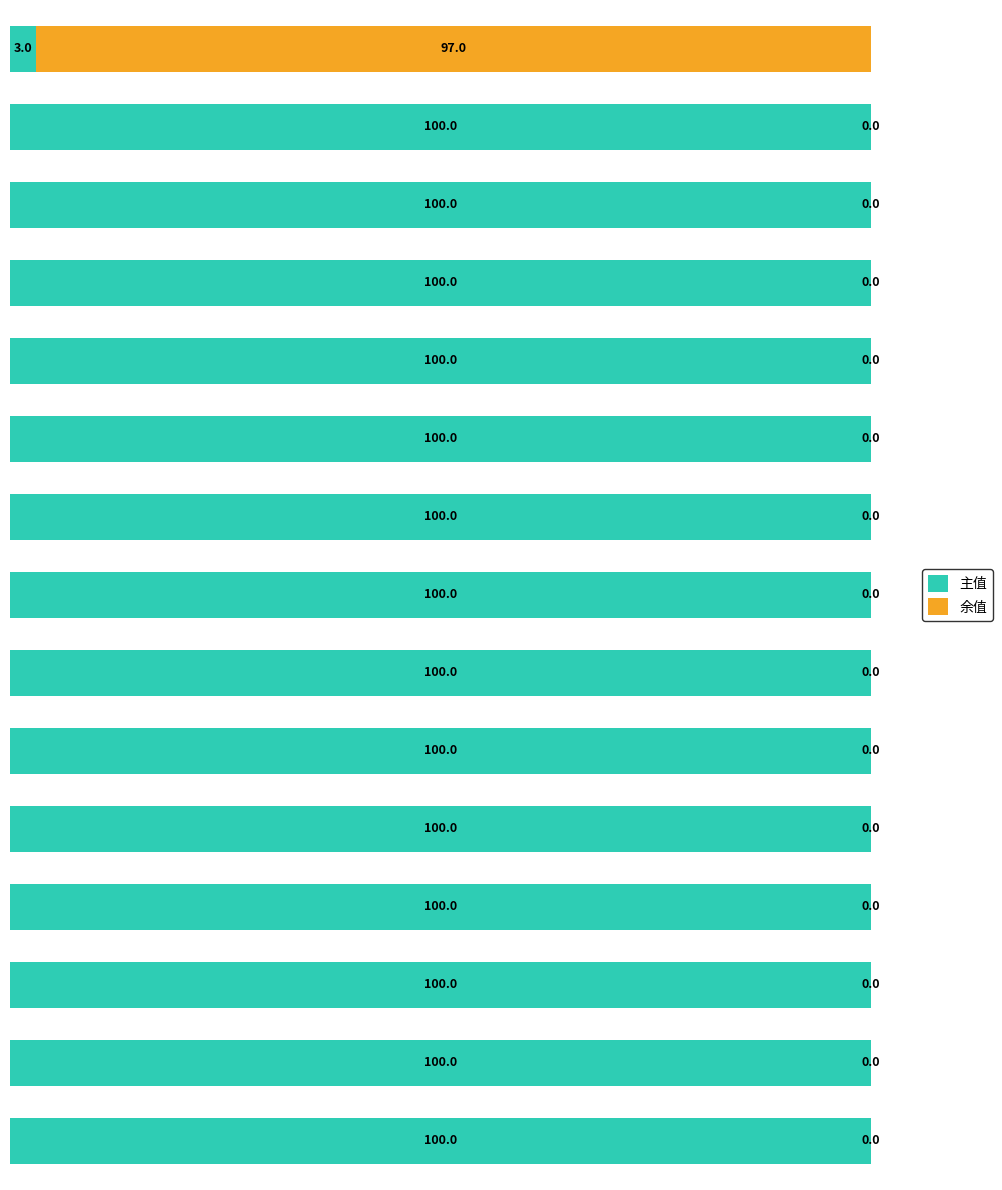

What is the average value of the 余值 series?

6.5